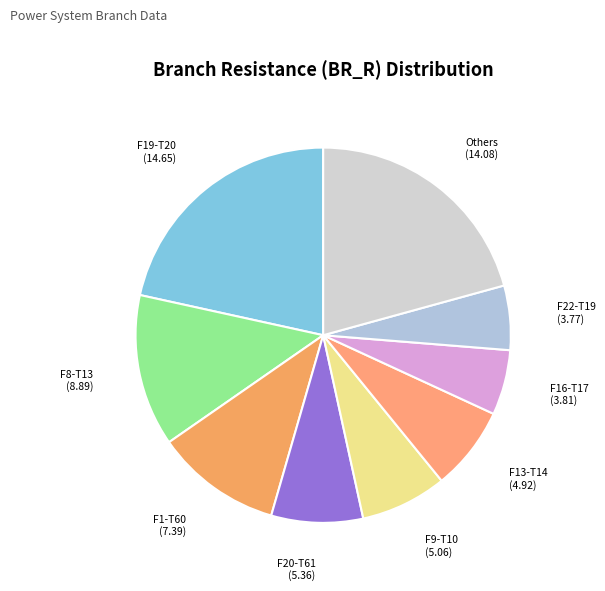

How many segments does this pie chart have?

9